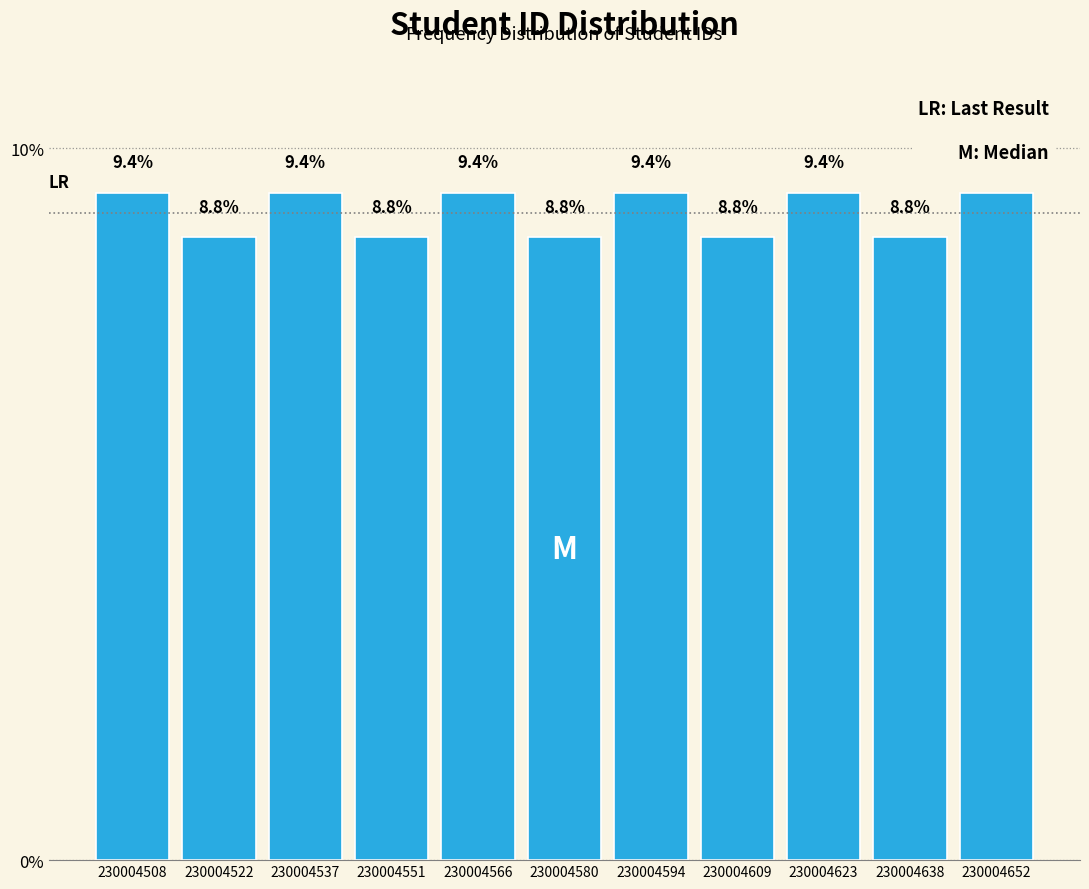

What is the height of the bar covering 230004616 to 230004632 on the x-axis? The bar edges are not printed on the chart, so give them approximately, as read against the axis.

9.4